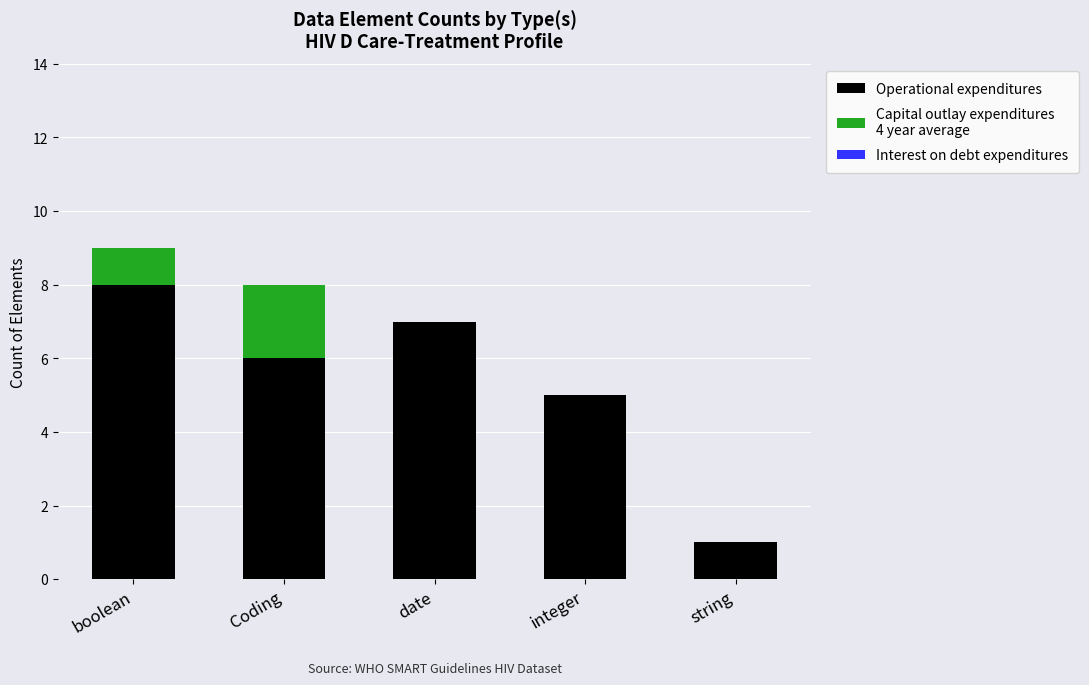

At which category is the sum across all series the highest?

boolean